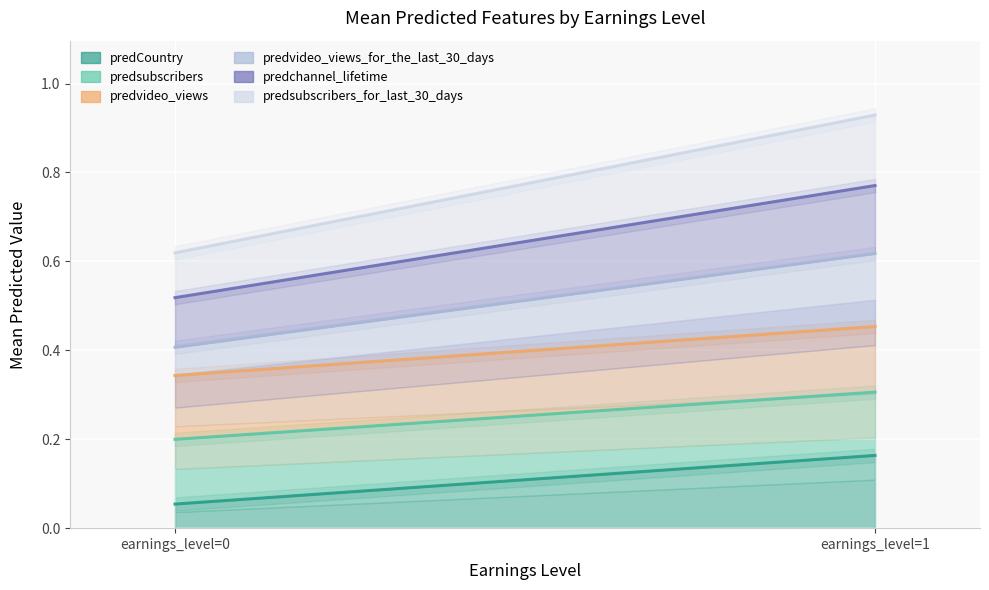

Which category has the highest value across all series?

earnings_level=1